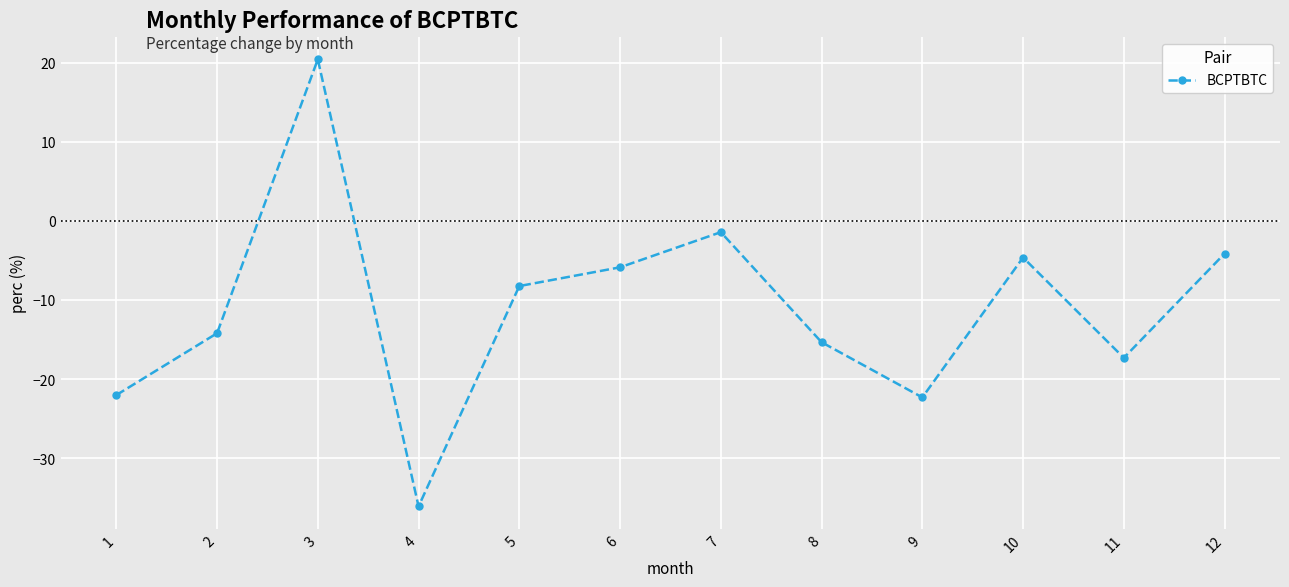

Reading left to right, extract all data points from this chart.

1=-22.0	2=-14.2	3=20.4	4=-36.1	5=-8.2	6=-5.9	7=-1.4	8=-15.3	9=-22.3	10=-4.6	11=-17.3	12=-4.1